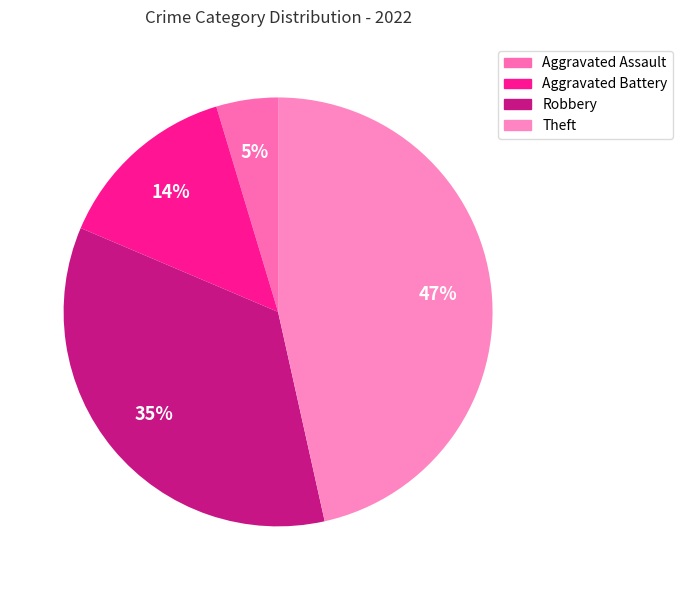

Rank the categories by value from lowest to highest.

Aggravated Assault, Aggravated Battery, Robbery, Theft